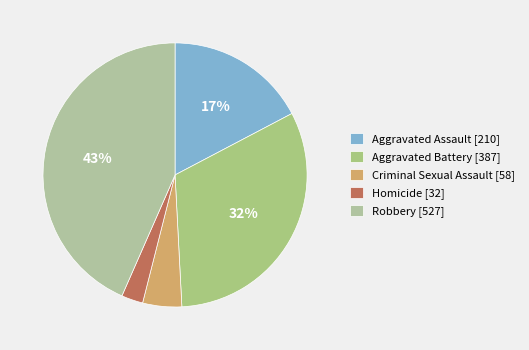

Is Aggravated Assault the majority of the pie?

No